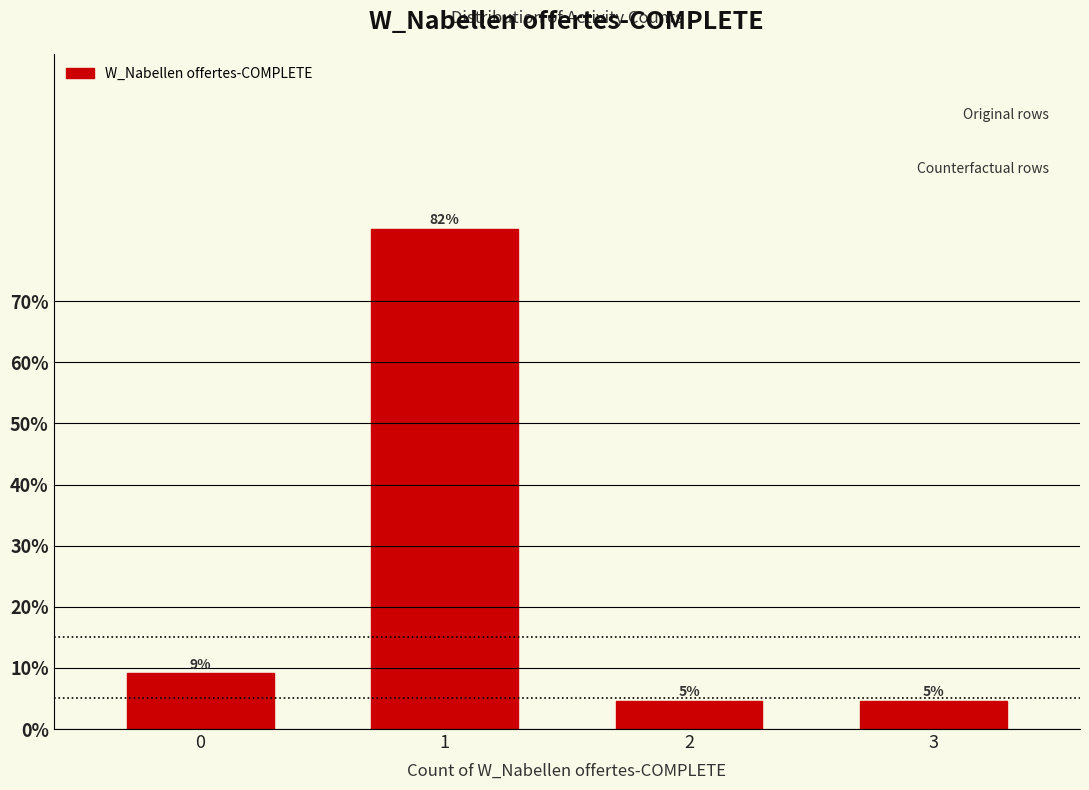

Does the chart contain any negative values?

No